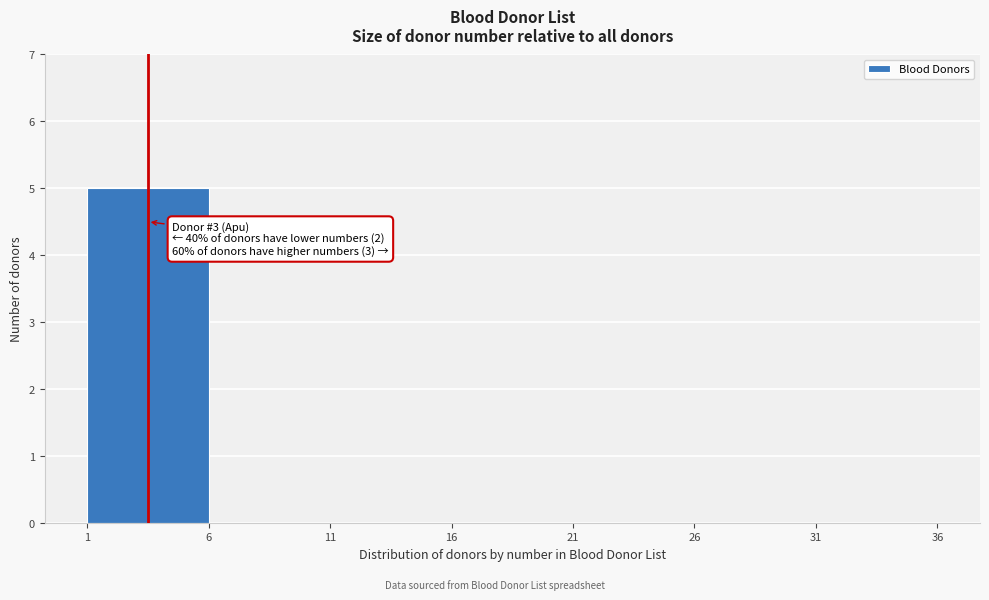

Reading left to right, extract all data points from this chart.

1=5	6=0	11=0	16=0	21=0	26=0	31=0